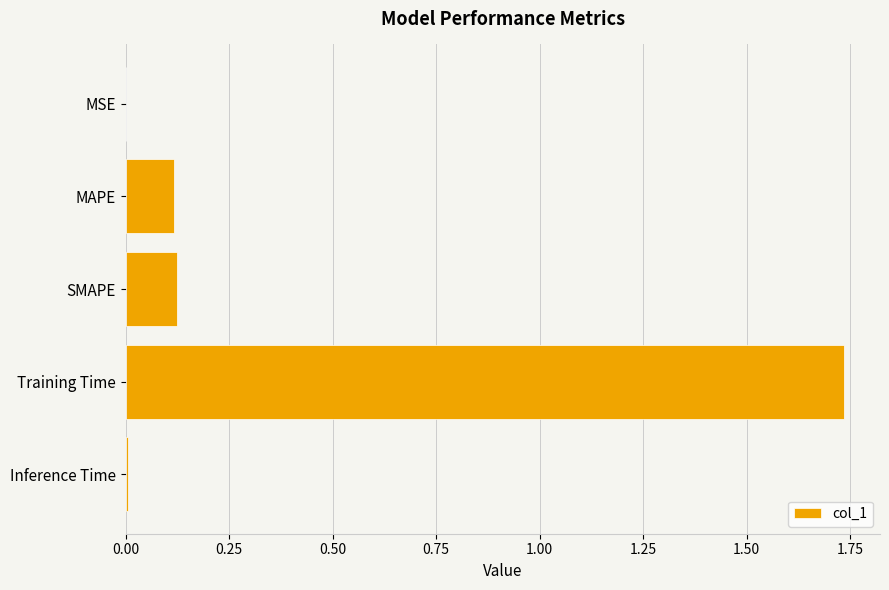

At which category does the chart reach its peak across all series?

Training Time